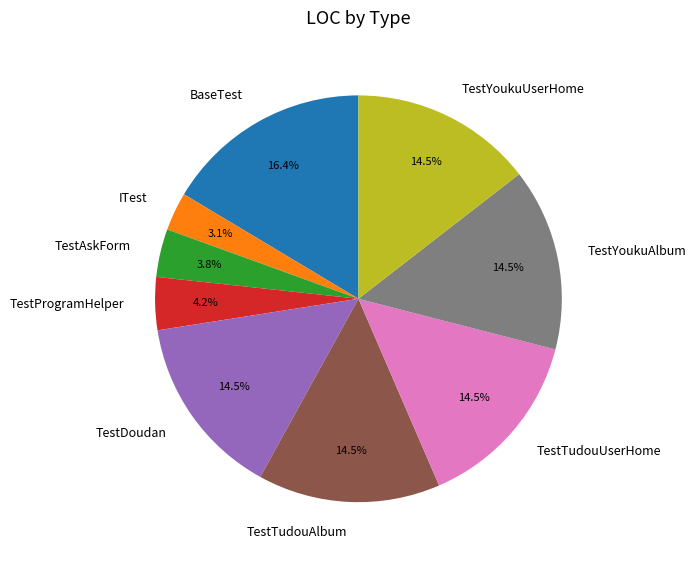

Is it true that TestYoukuAlbum is 7% of the pie?

False